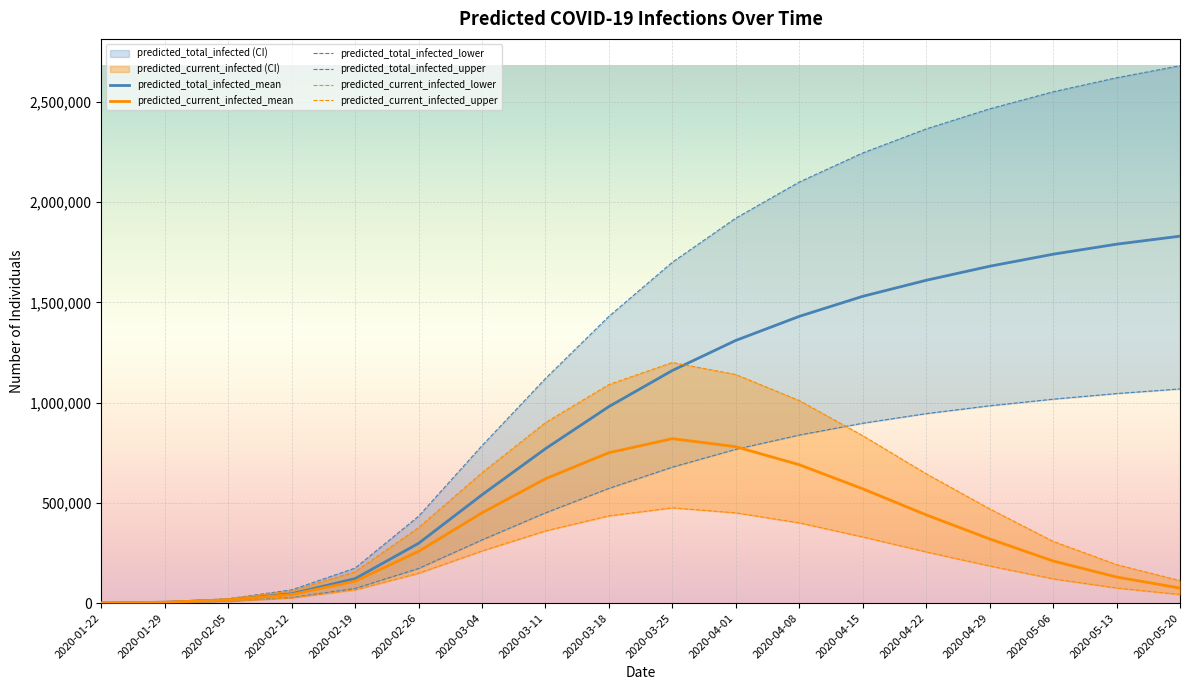

Between 2020-02-05 and 2020-04-22, which is larger?

2020-04-22